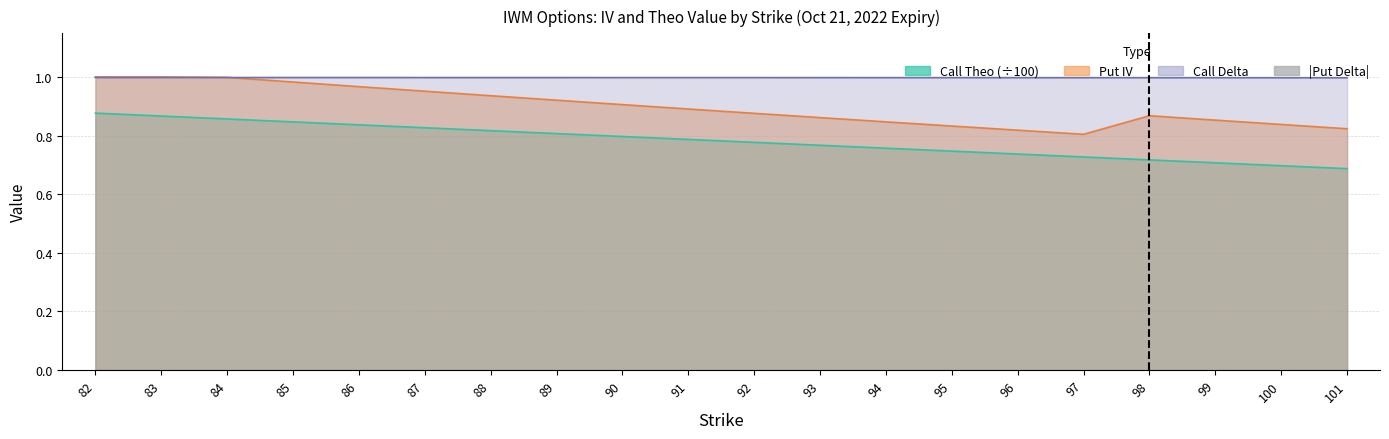

The chart shows a value of 0.0 at 87. True or false?

True